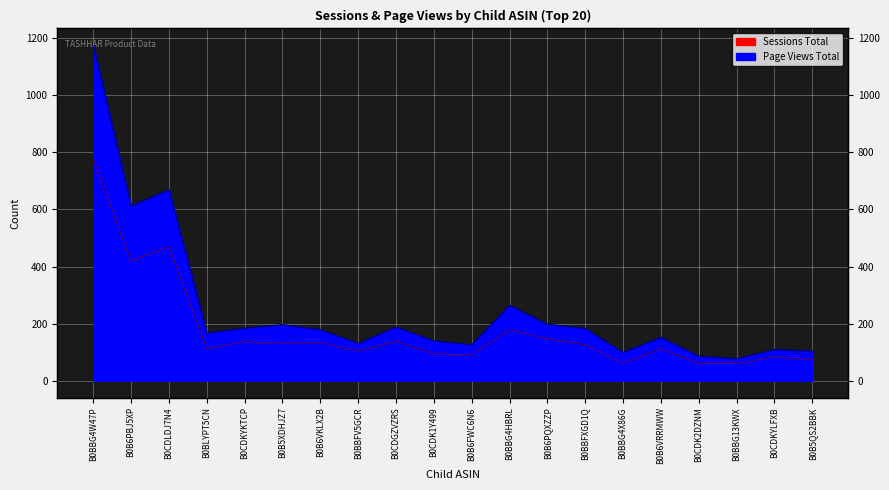

In Page Views Total, how many points are lower than both neighbors (excluding endpoints)?

6